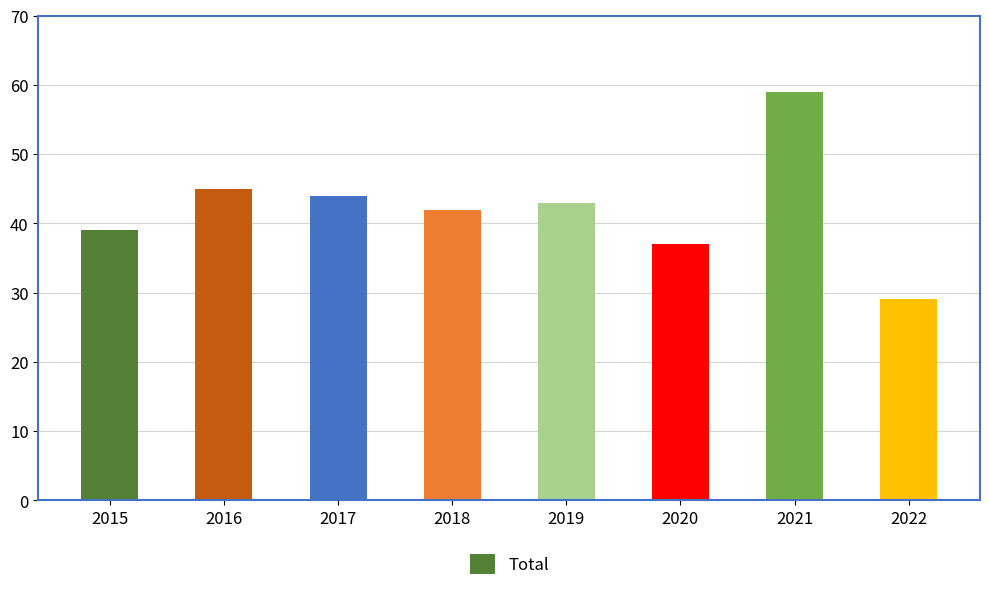

What is the difference between the maximum and minimum values?

30